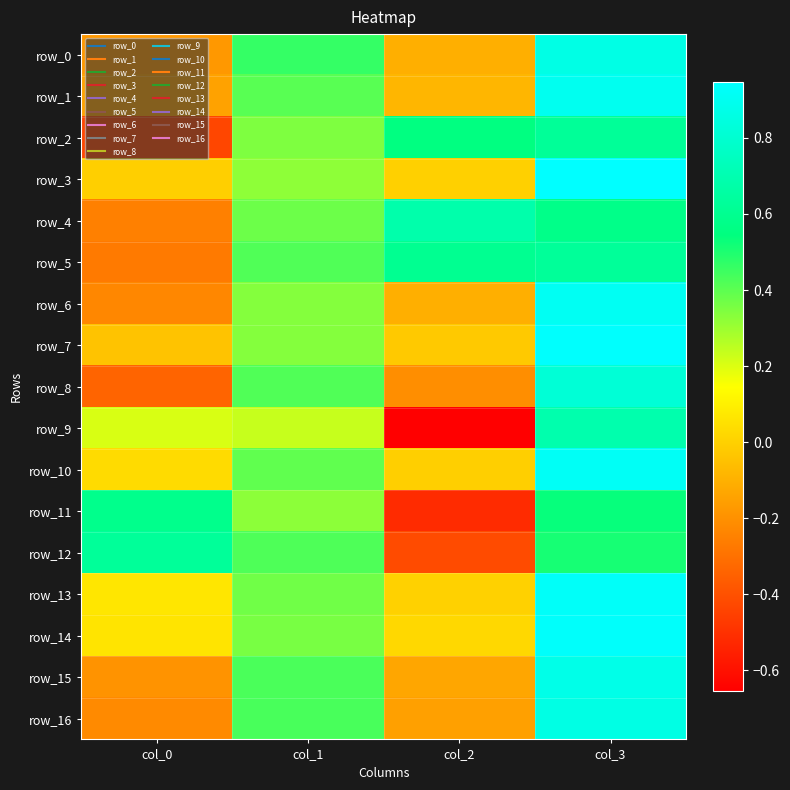

At which label does row_14 reach its minimum?

col_2